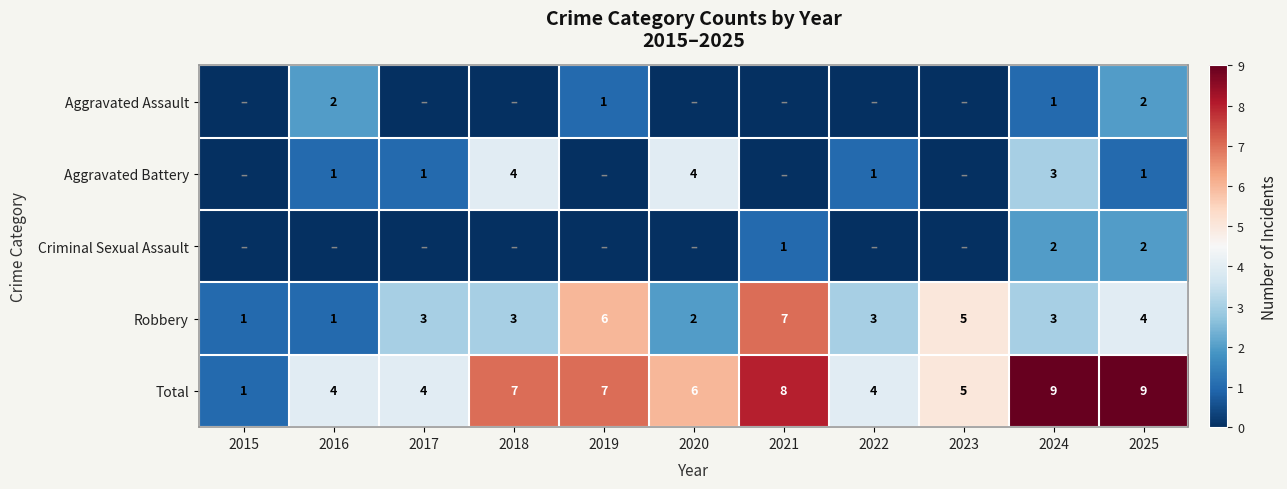

The Robbery series shows 4 at 2022. True or false?

False